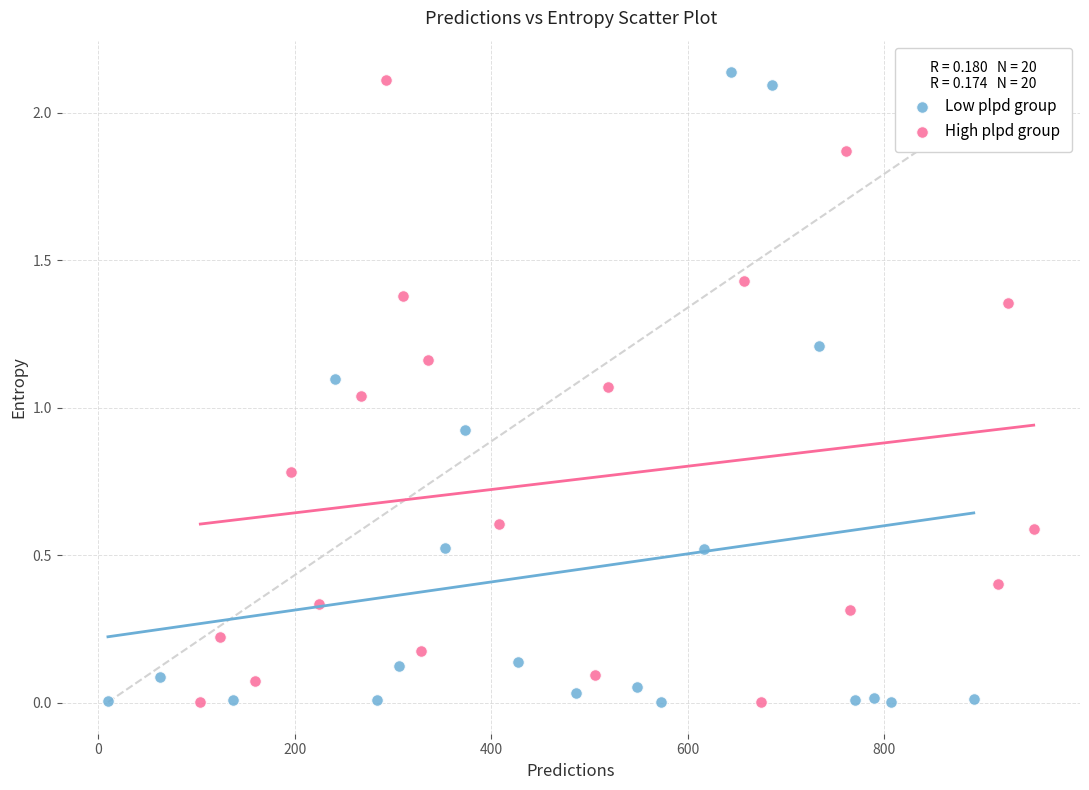

What are all the series names shown in the legend?

Low plpd group, High plpd group